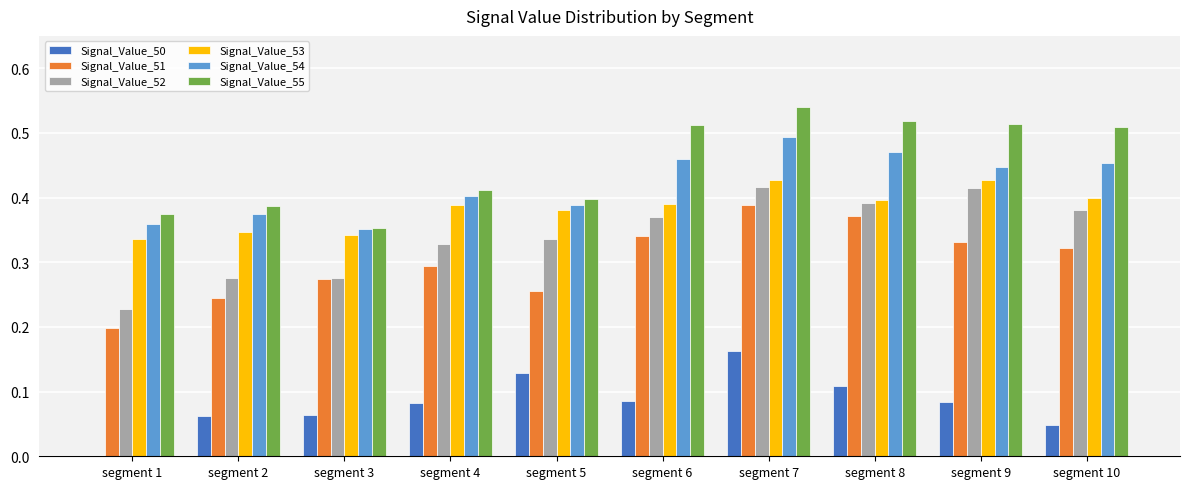

What is the sum of the Signal_Value_52 values at segment 5 and segment 1?

0.6